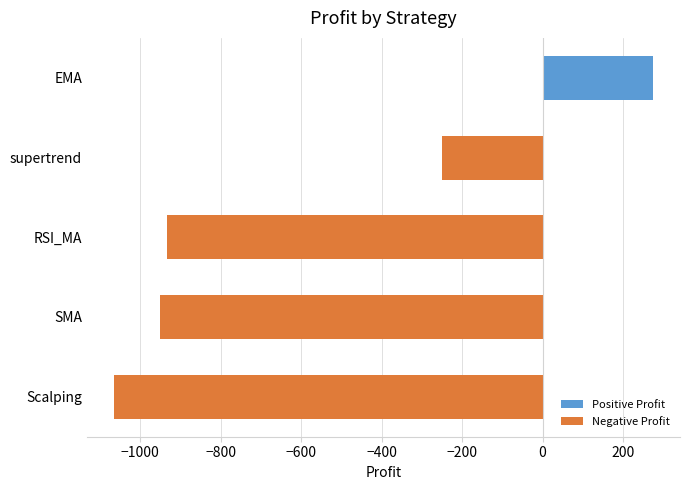

What is the change in value from supertrend to SMA?

-700.0